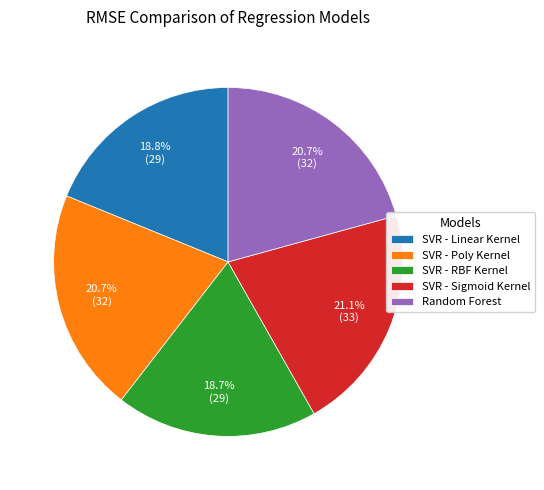

Count the number of slices in the pie.

5